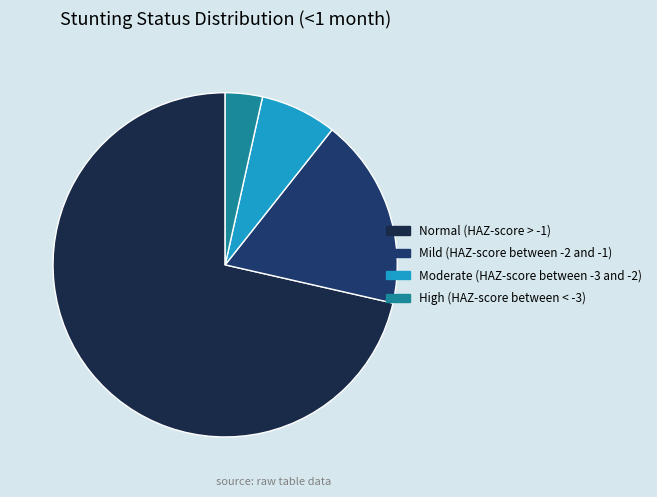

Does High (HAZ-score between < -3) account for over 50% of the chart?

No